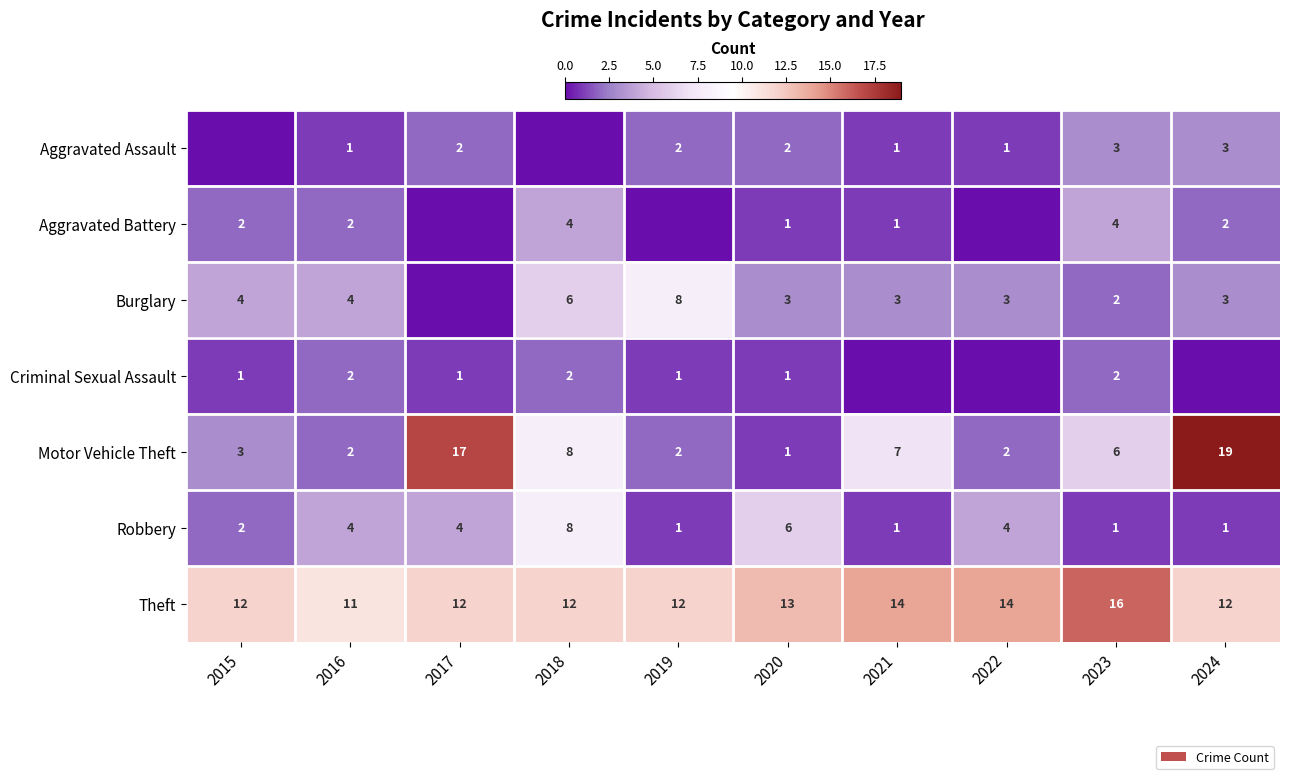

What is the highest value of the Motor Vehicle Theft series?

19